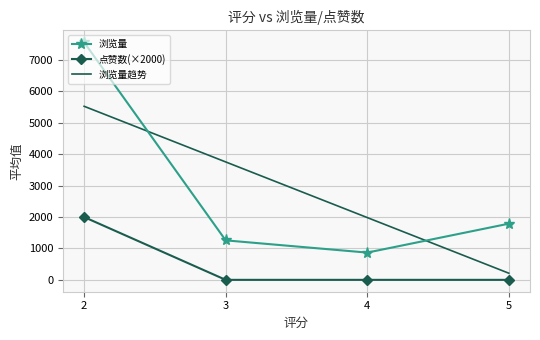

Between 4 and 5, which series saw the biggest shift?

浏览量